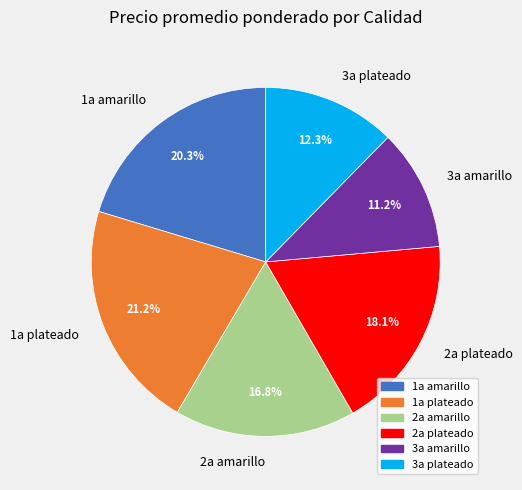

Which category has the smallest portion of the pie?

3a amarillo